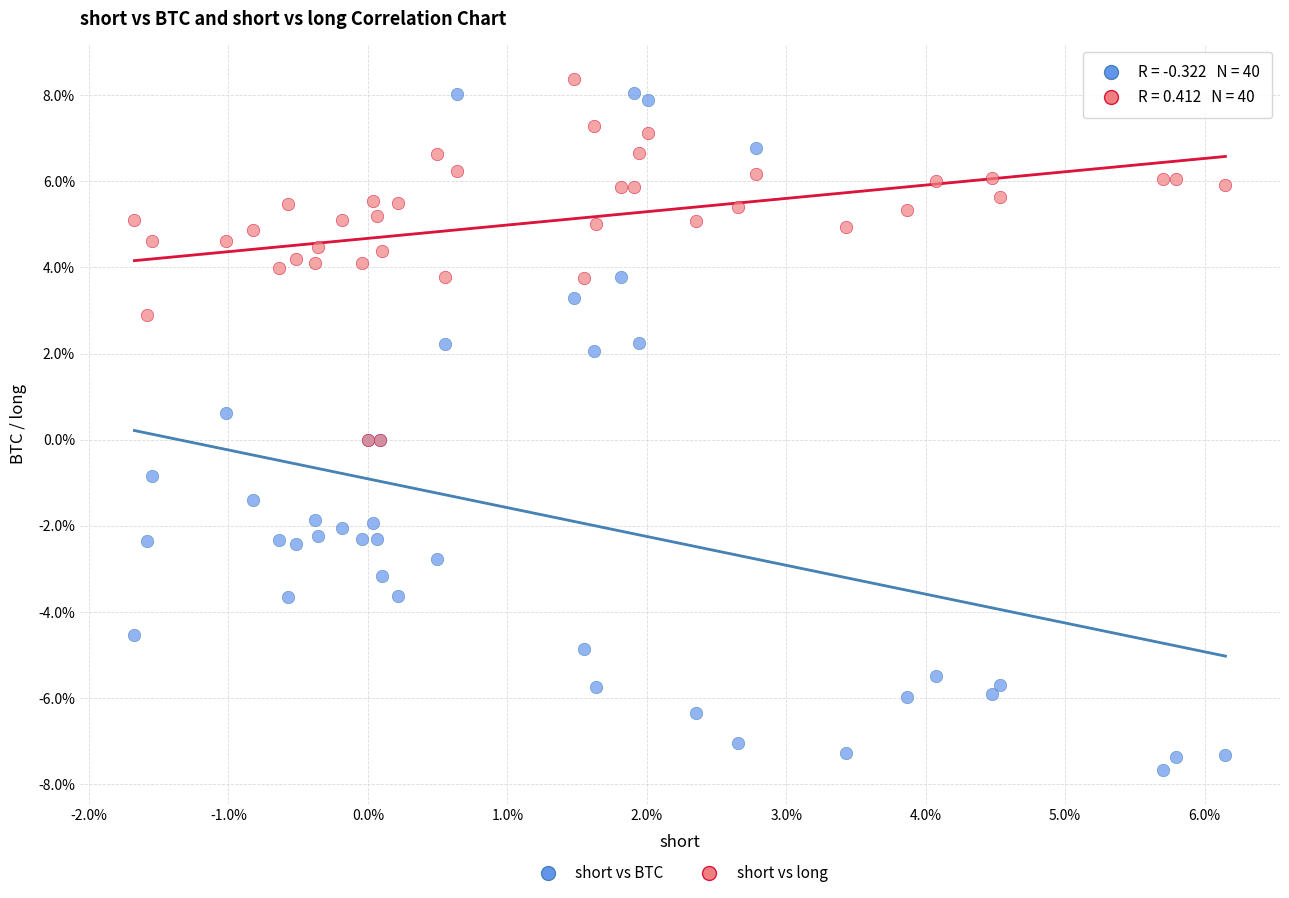

Which series reaches the minimum Y coordinate?

short vs BTC